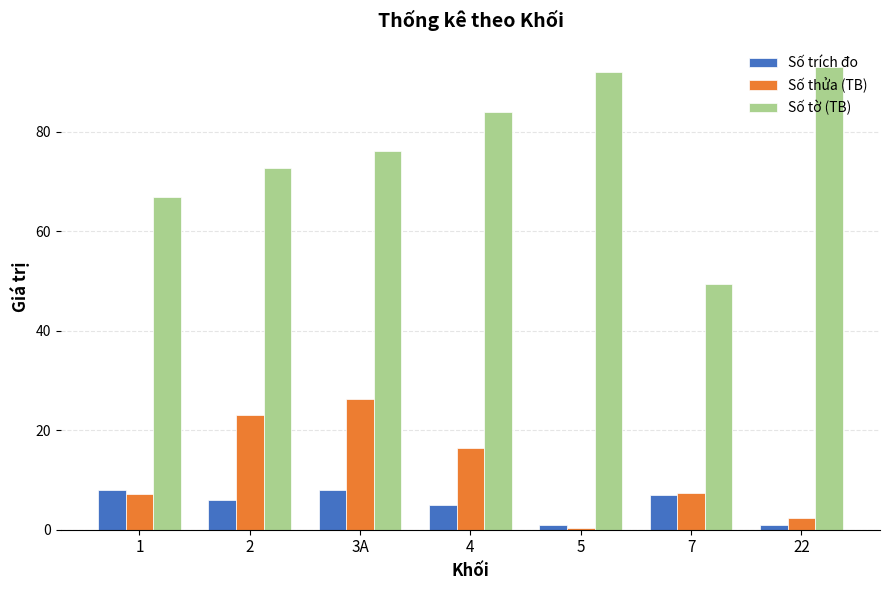

What position from the right is 1?

7